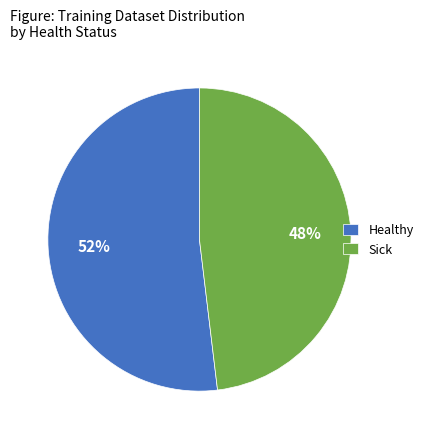

To the nearest percent, what is the combined percentage of Healthy and Sick?

100%